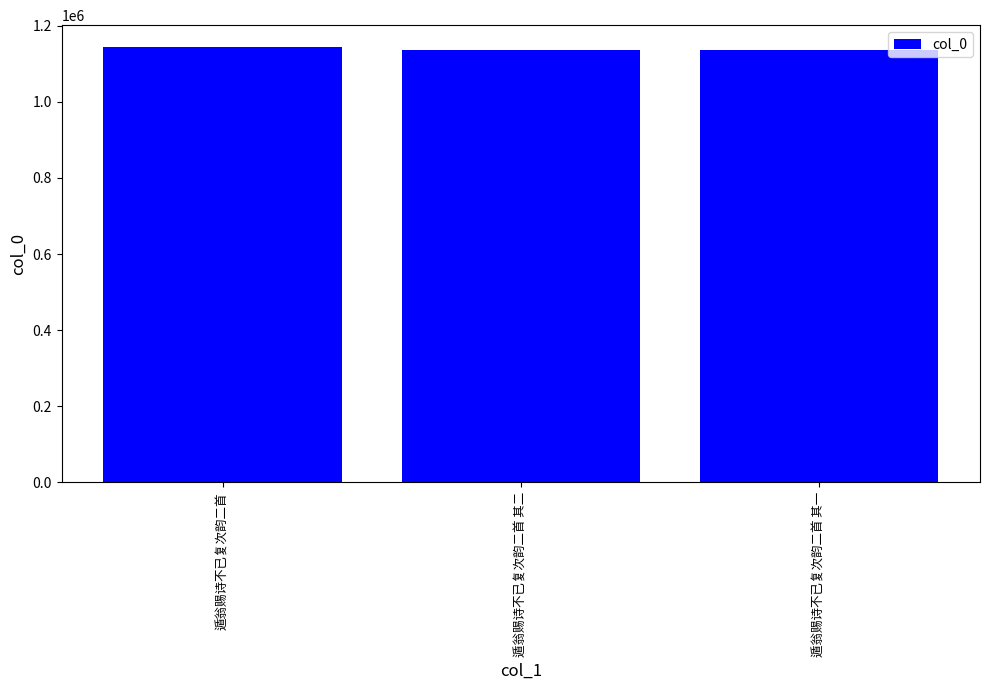

The value at 遁翁赐诗不已复次韵二首 is 1143889. True or false?

True